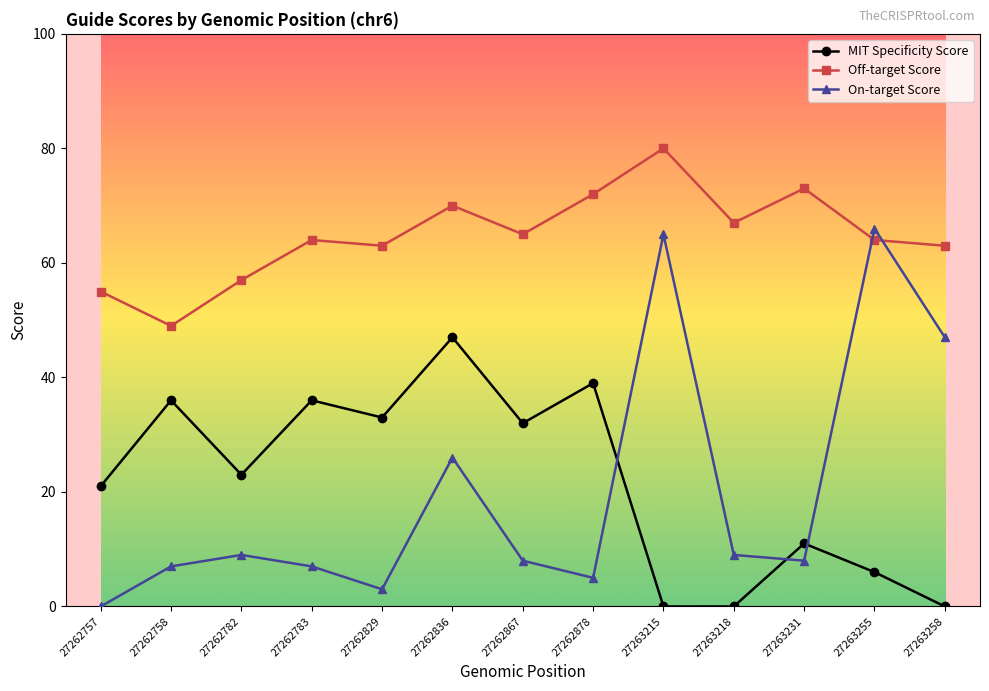

Reading right to left, extract all data points from this chart.

MIT Specificity Score: 0	6	11	0	0	39	32	47	33	36	23	36	21
Off-target Score: 63	64	73	67	80	72	65	70	63	64	57	49	55
On-target Score: 47	66	8	9	65	5	8	26	3	7	9	7	0